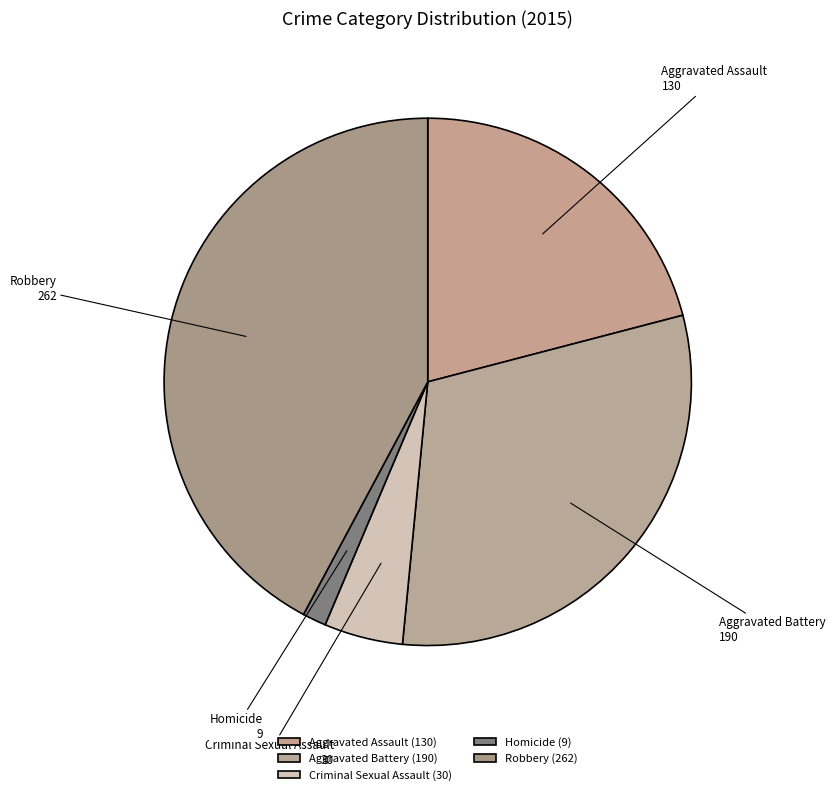

Do Robbery and Aggravated Battery together represent more than half of the pie?

Yes